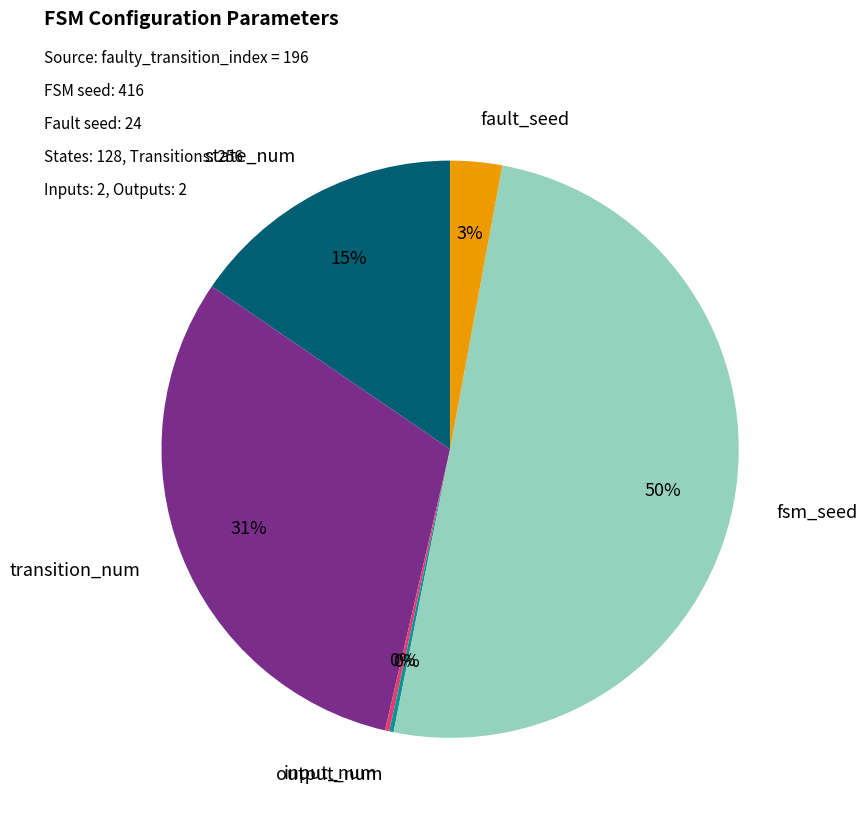

To the nearest percent, what is the average slice percentage?

17%